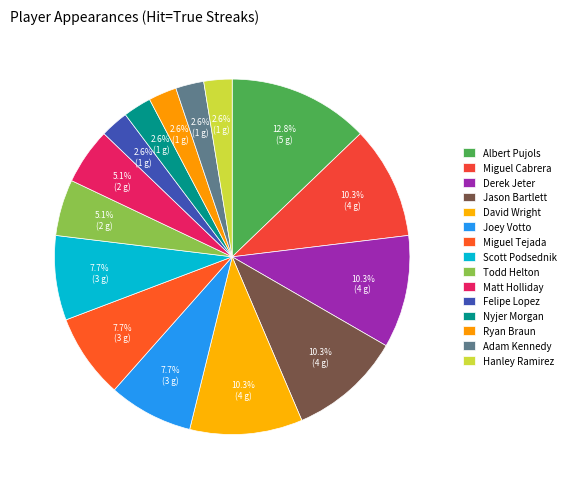

The Miguel Tejada slice represents 14% of the pie. True or false?

False